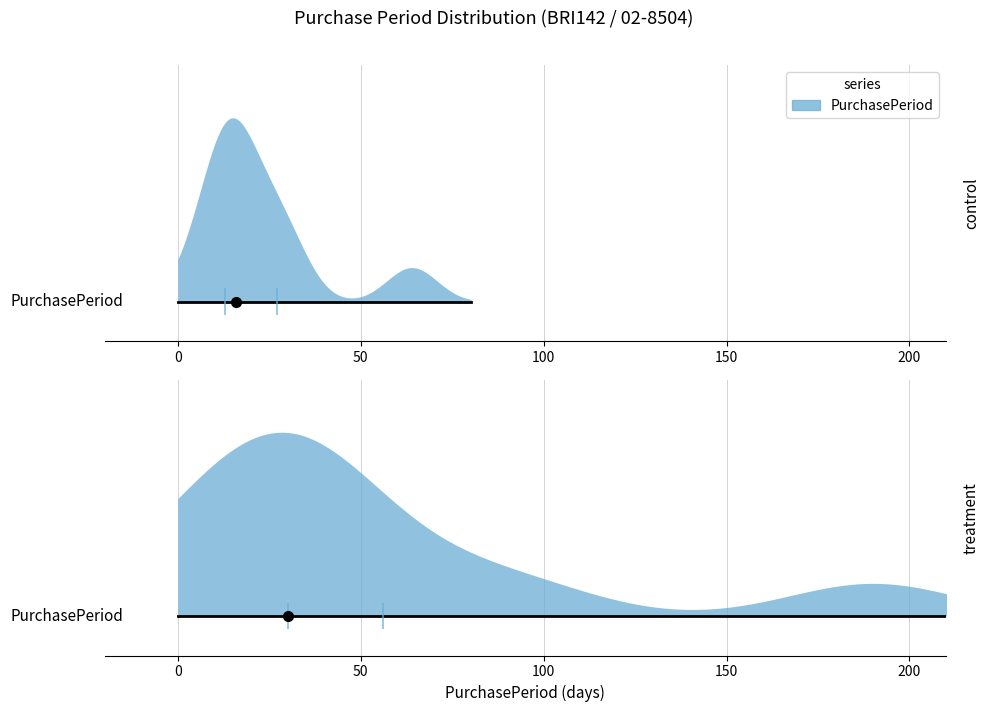

The chart shows a value of 97 at 2016-06-28. True or false?

False